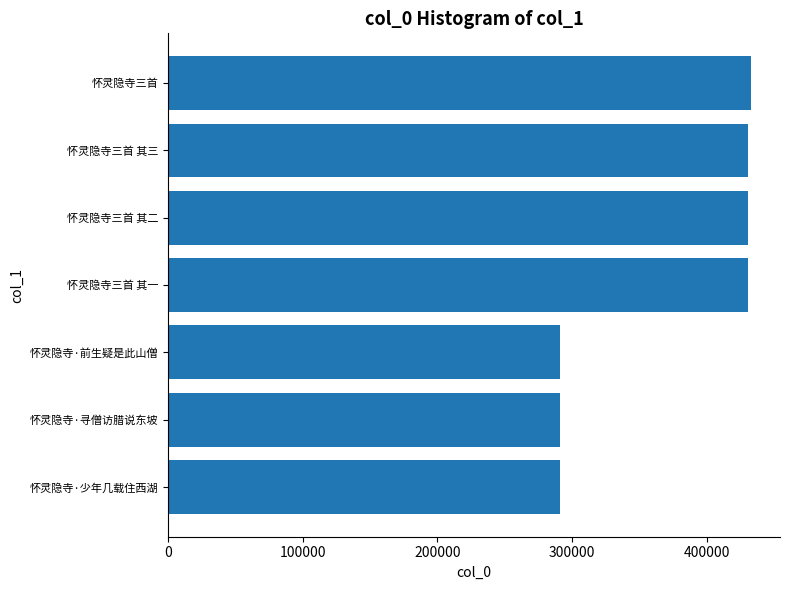

True or false: the data shows 430588 at 怀灵隐寺三首 其三.

True